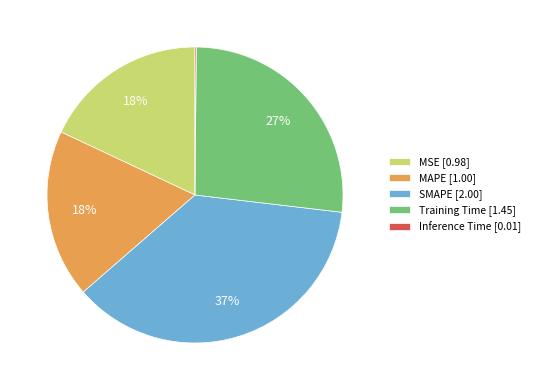

Which category has the biggest portion of the pie?

SMAPE